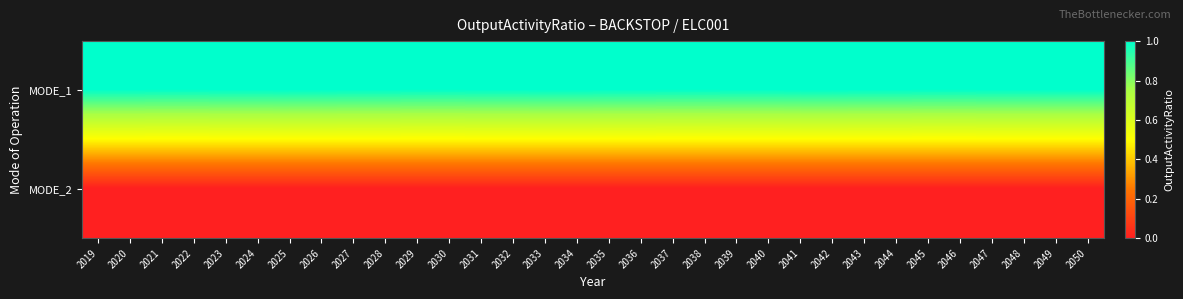

Rank the series at 2025 from highest to lowest value.

MODE_1, MODE_2